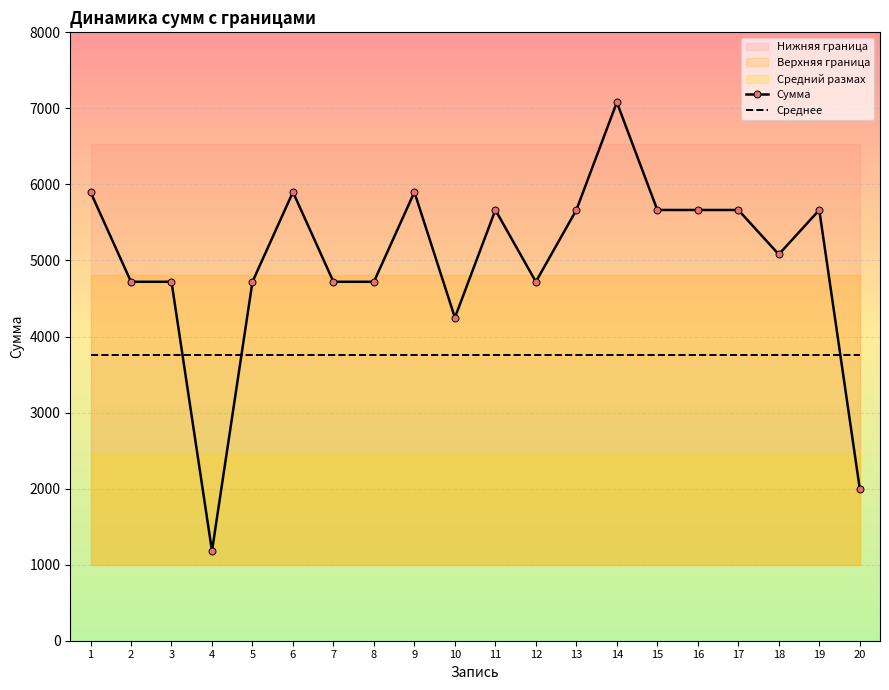

What is the sum of all Сумма values?

99592.0